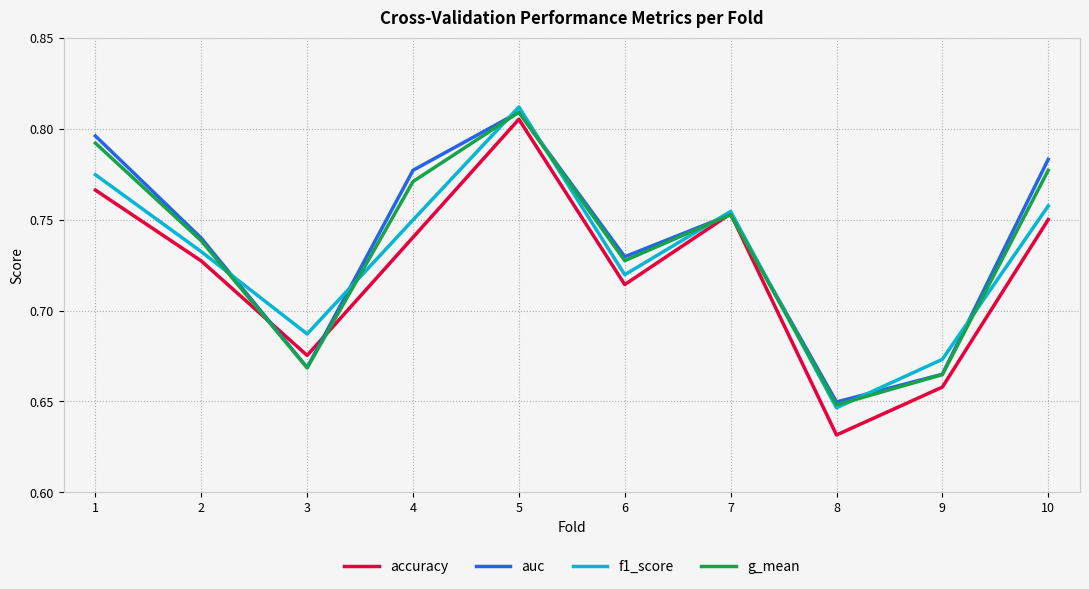

What is the total value across all series at 9?

2.7